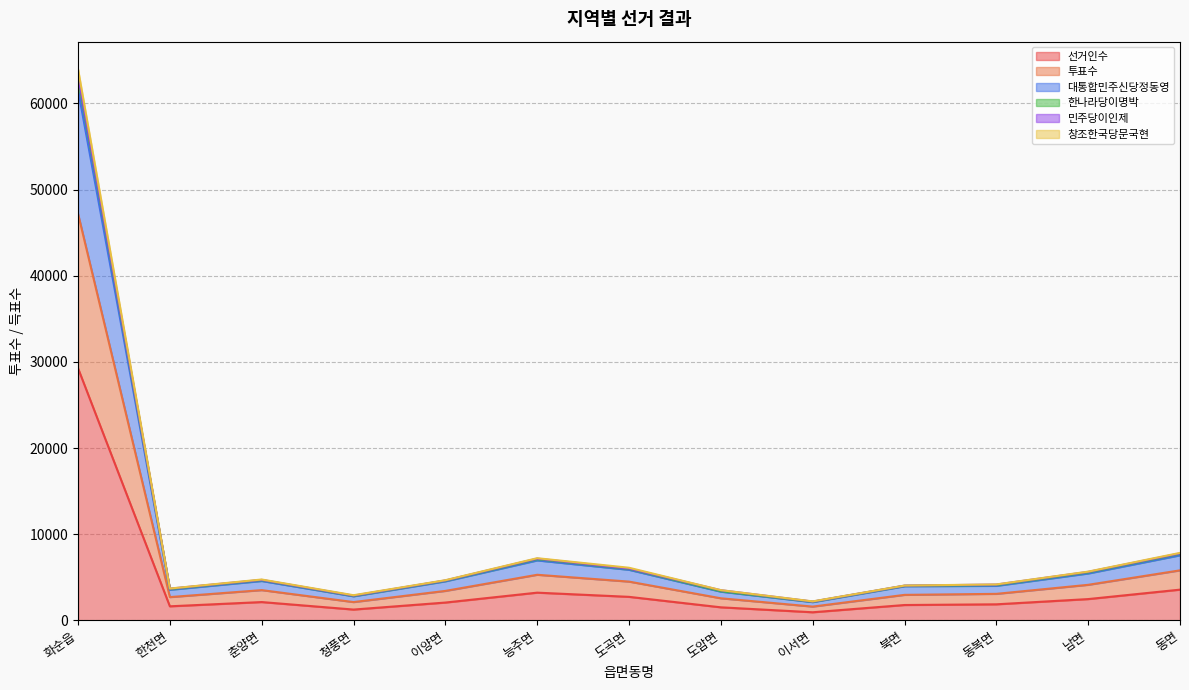

At which category is the sum across all series the highest?

화순읍